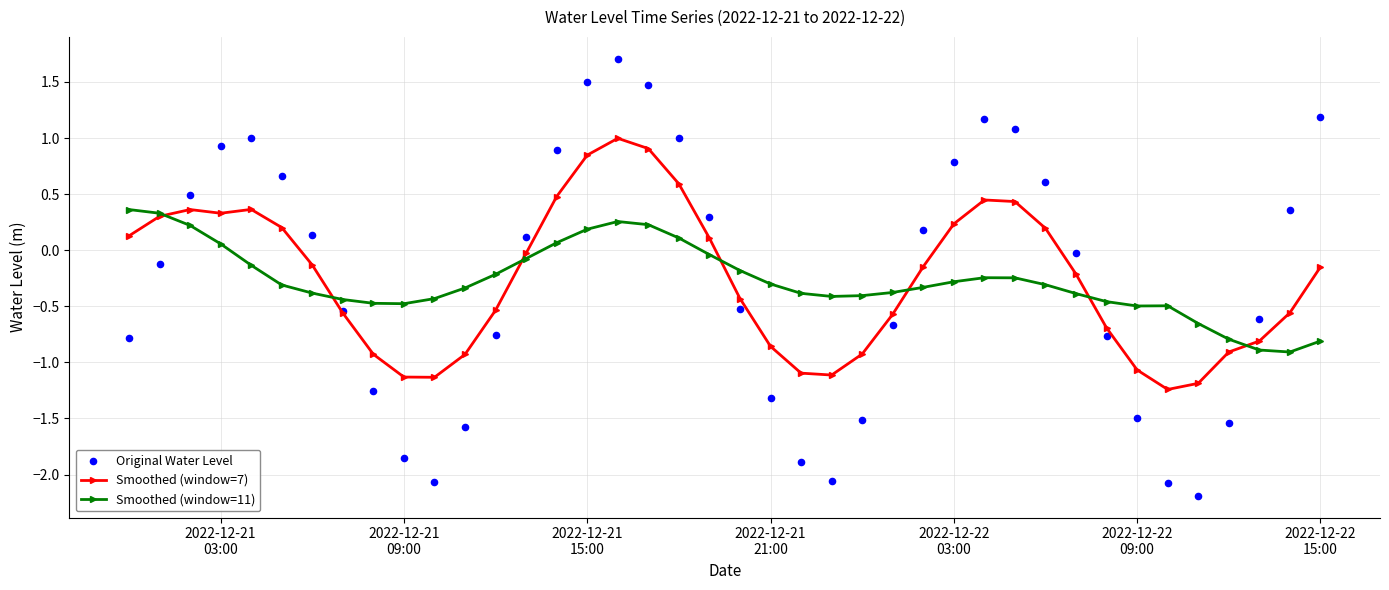

What are all the series names shown in the legend?

Smoothed (window=7), Smoothed (window=11), Original Water Level